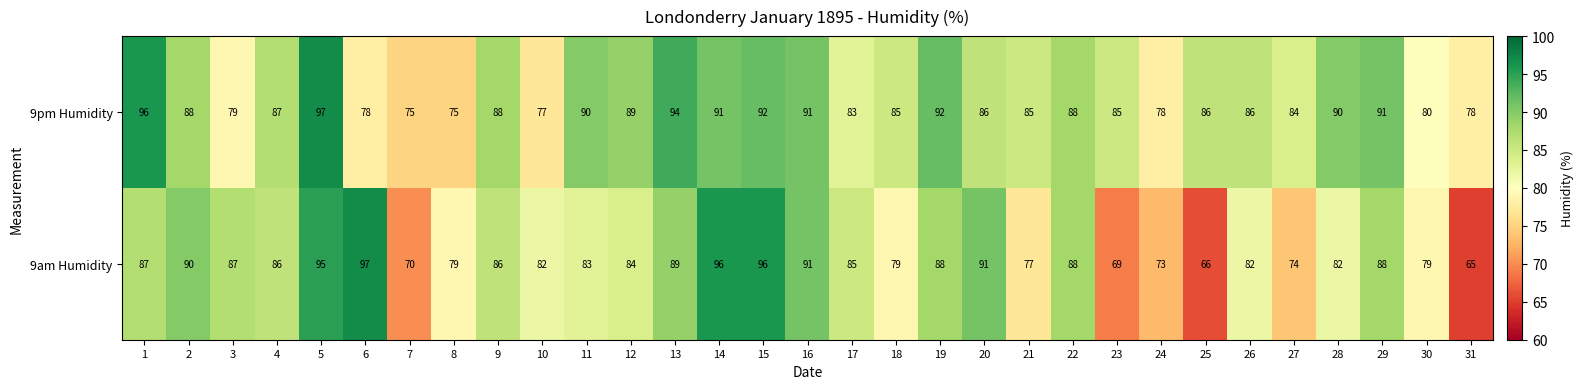

The value of 9am Humidity at 2 is 90. True or false?

True